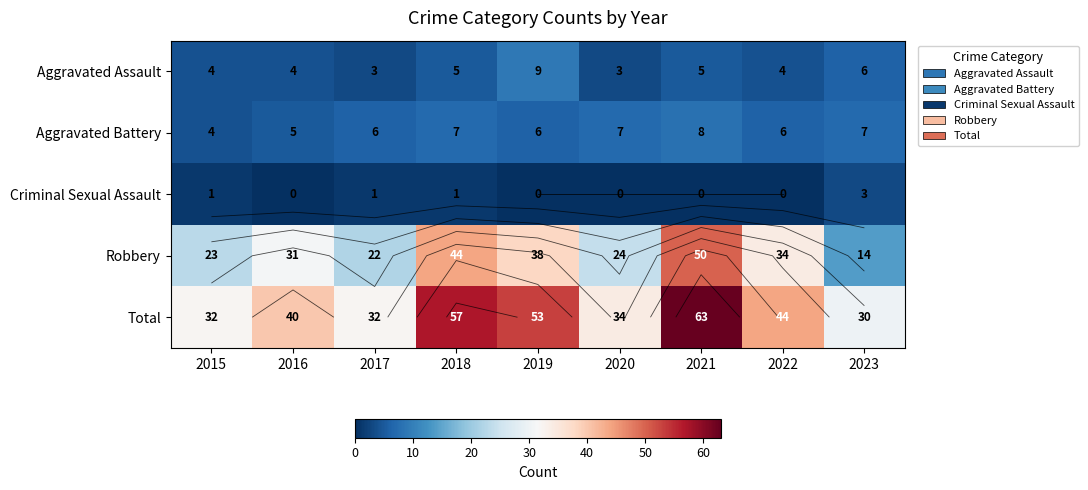

What is the greatest value displayed?

63